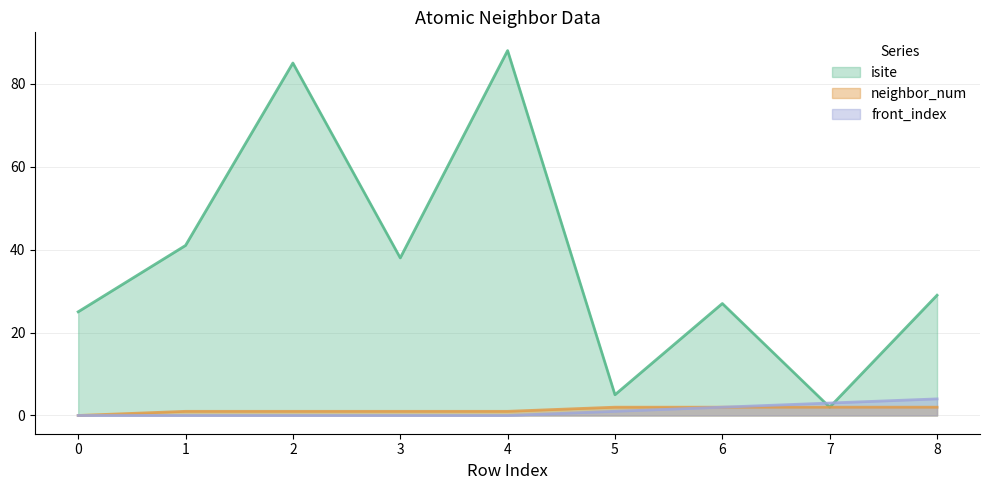

What is the average value of the neighbor_num series?

1